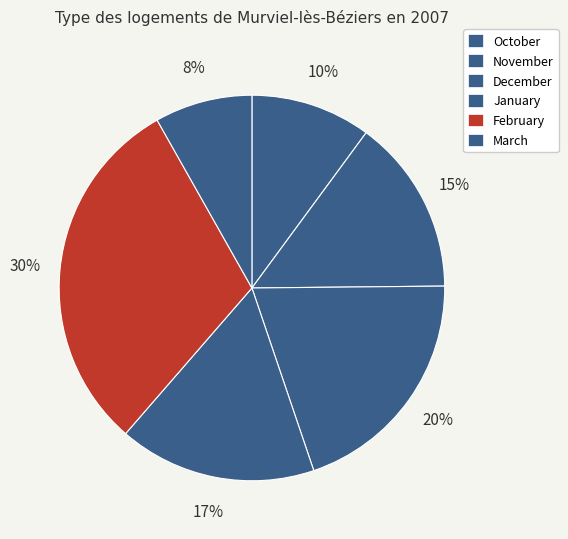

Count the number of slices in the pie.

6